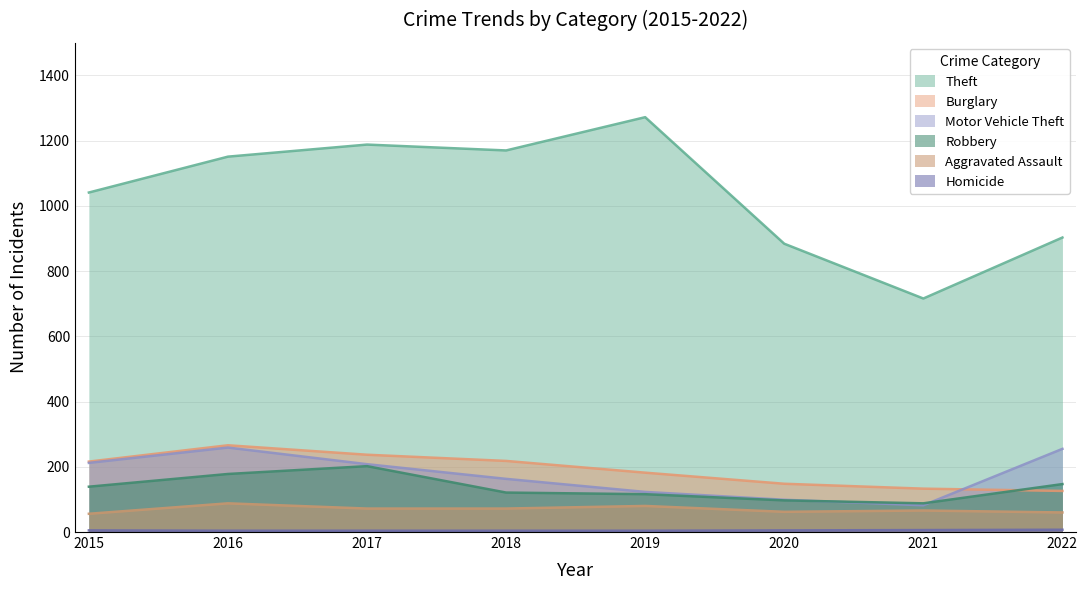

What is the difference between the maximum and second lowest values in the Motor Vehicle Theft series?

160